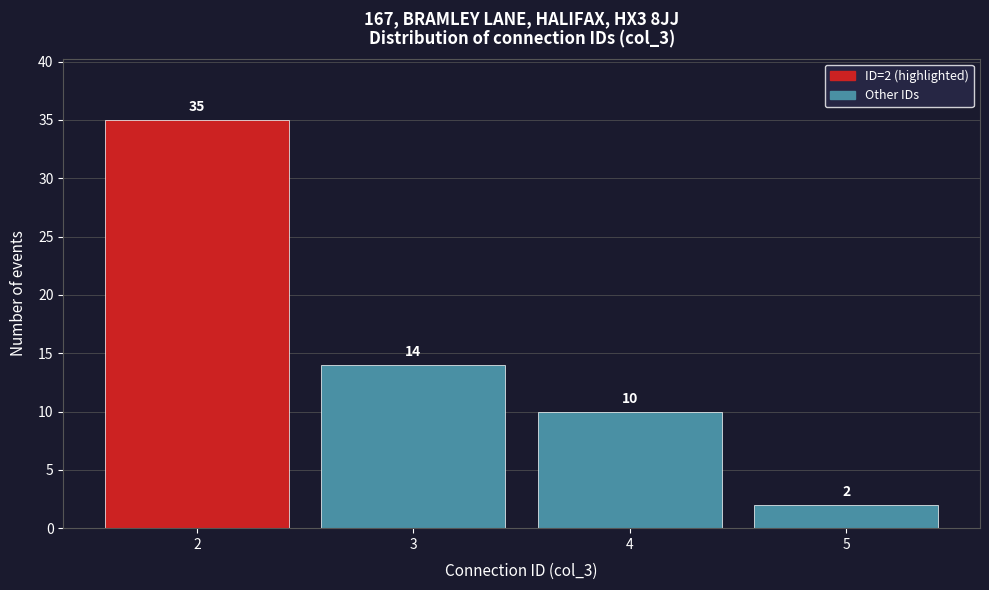

Reading left to right, what are all the values shown in this chart?

35	14	10	2